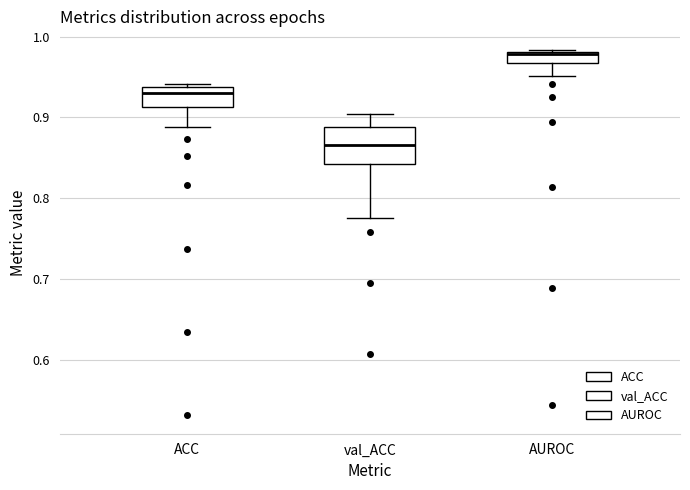

Which box's median line is the lowest?

val_ACC